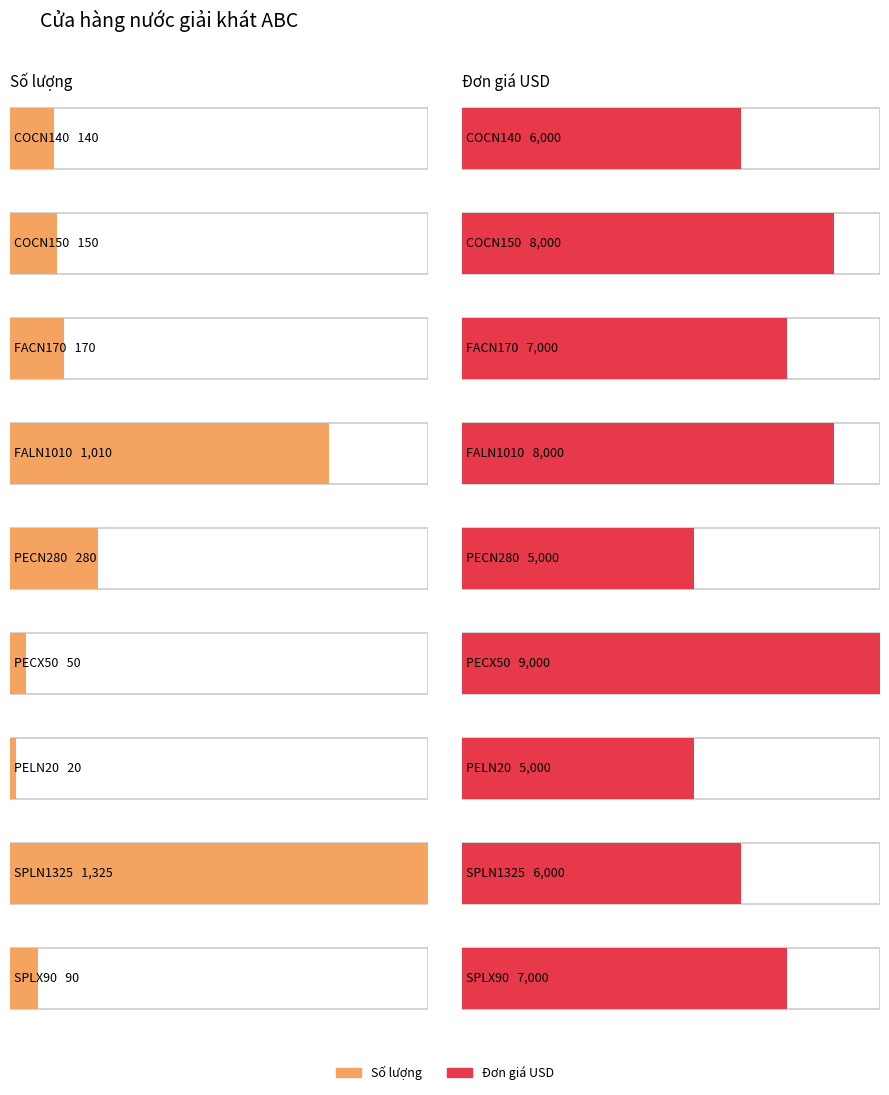

What is the value of the Đơn giá USD bar at the 6th from the left?

9000